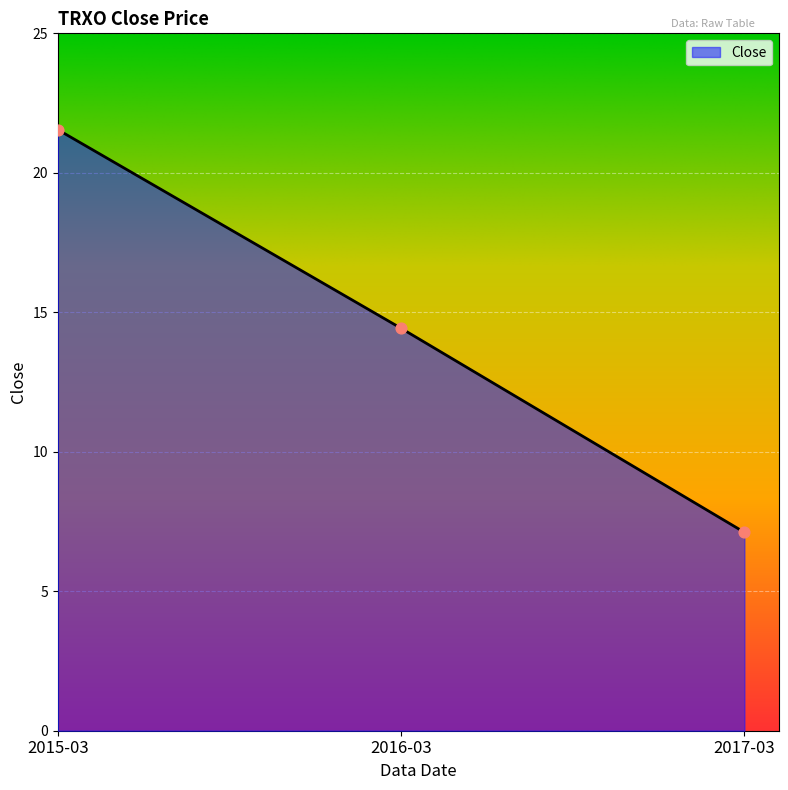

What is the ratio of the value at 2015-03 to the value at 2016-03?

1.5